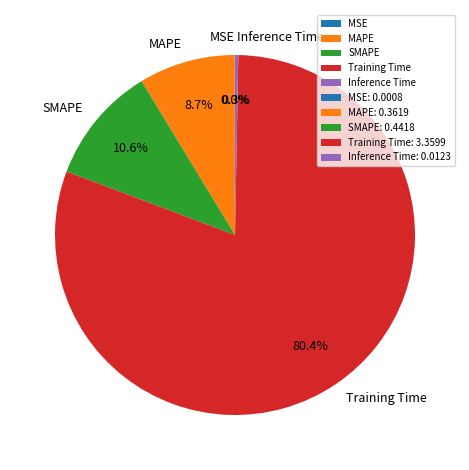

Is there any slice that represents more than half of the pie?

Yes